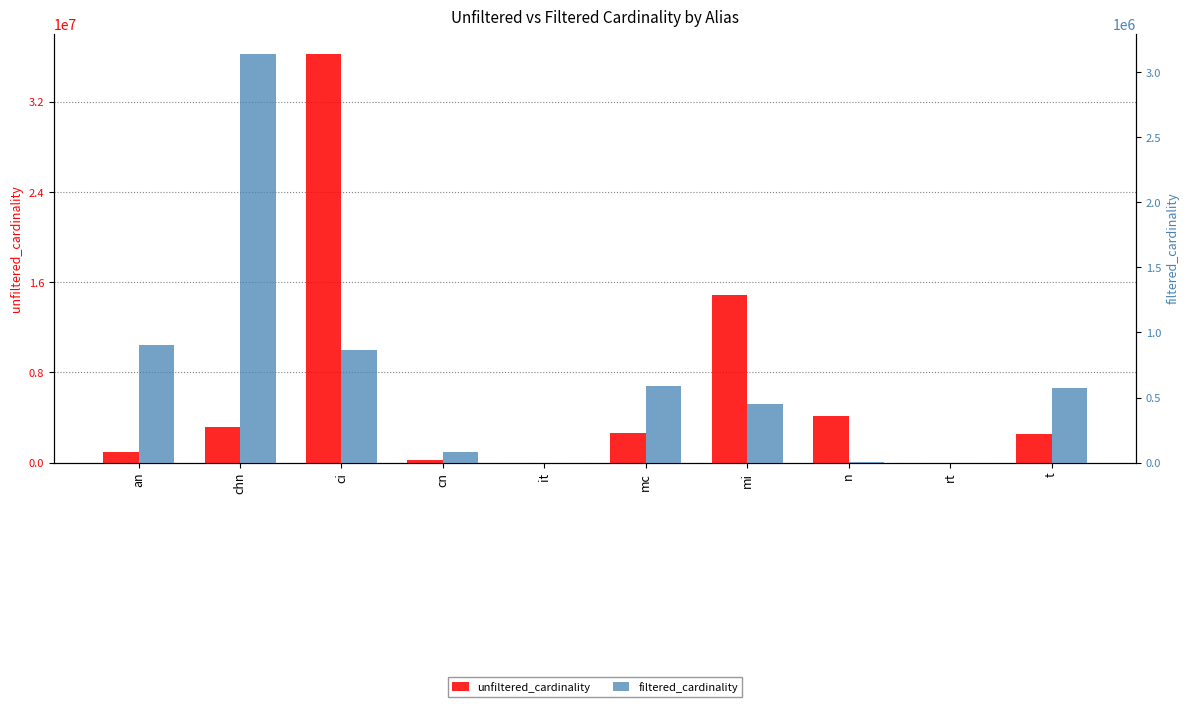

Which has a higher value, mc or t?

mc